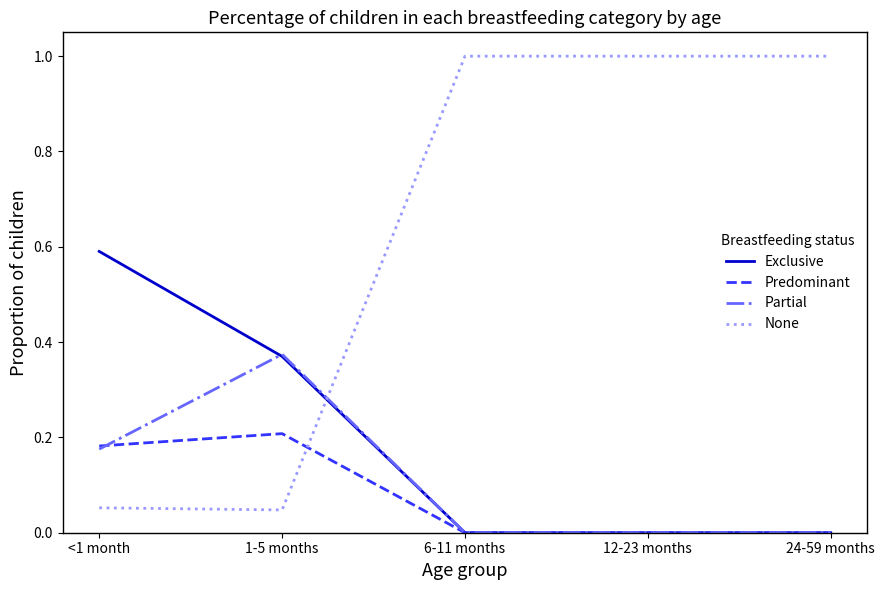

What is the maximum value shown in the chart?

1.0